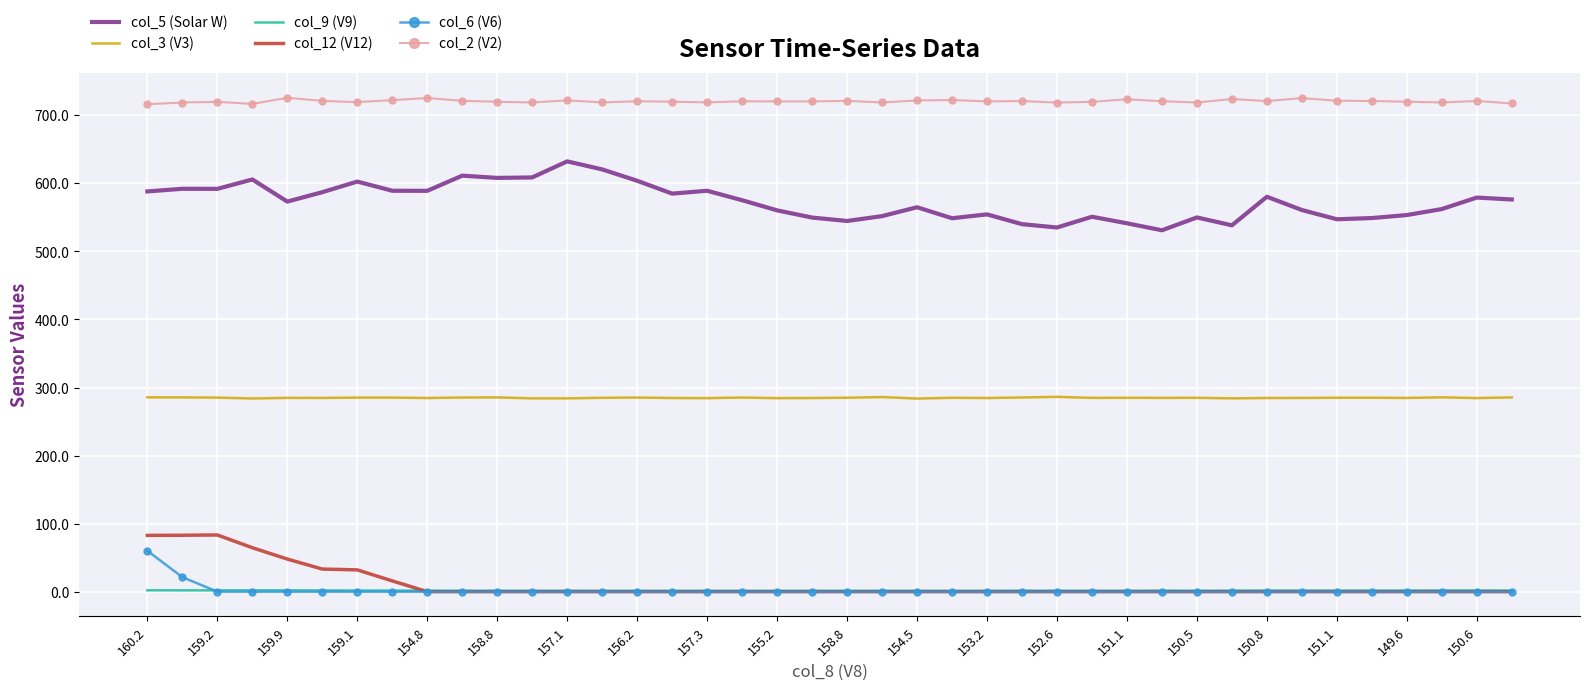

Which series has the largest total across all categories?

col_2 (V2)